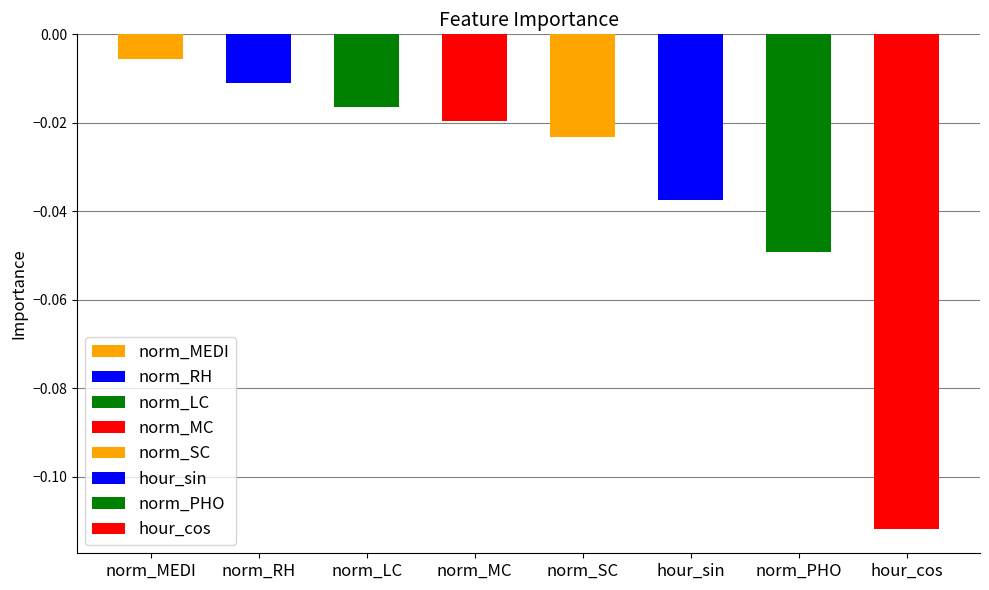

How many bars are there in total?

8